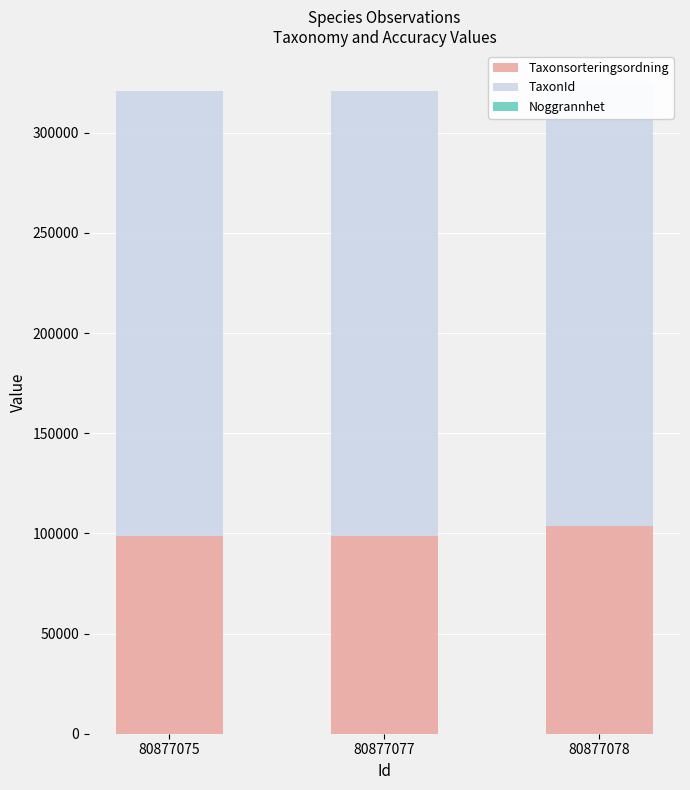

Reading left to right, list all the values displayed in this chart.

Taxonsorteringsordning: 80877075=98520	80877077=98520	80877078=103813
TaxonId: 80877075=222498	80877077=222498	80877078=220785
Noggrannhet: 80877075=10	80877077=10	80877078=10